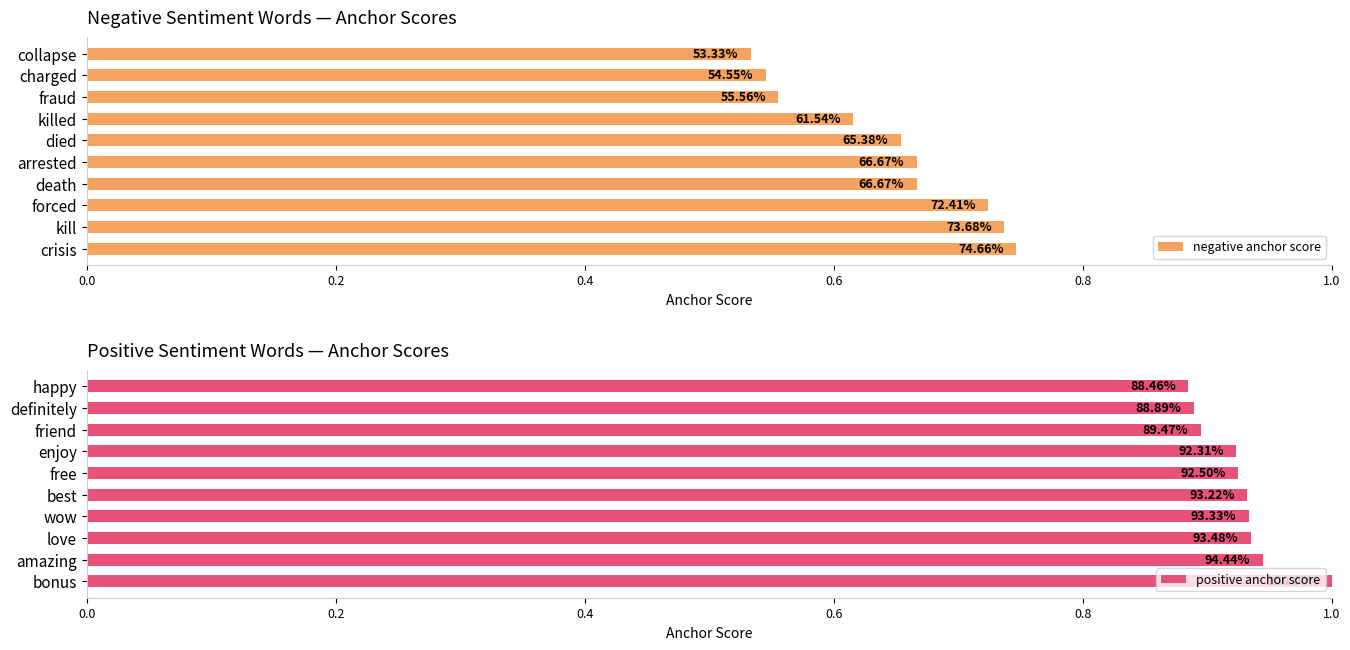

Which series has the largest range (max minus min)?

negative anchor score